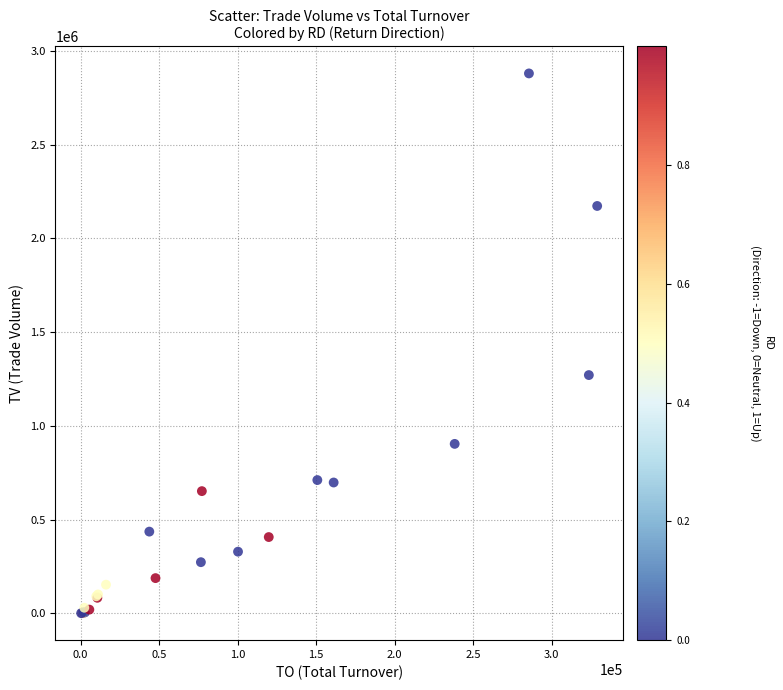

What Y value in the scatter plot is closest to 1440500?

1271000